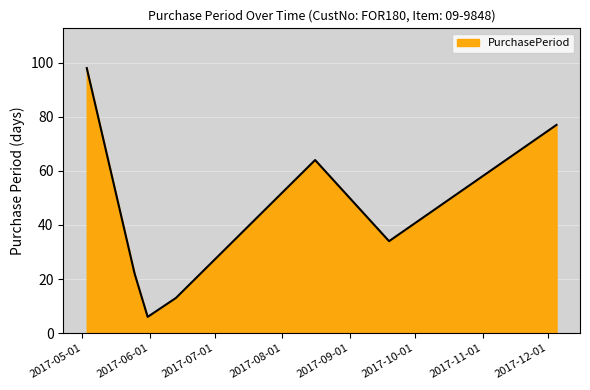

True or false: the data has more than 1 interior local peaks.

False